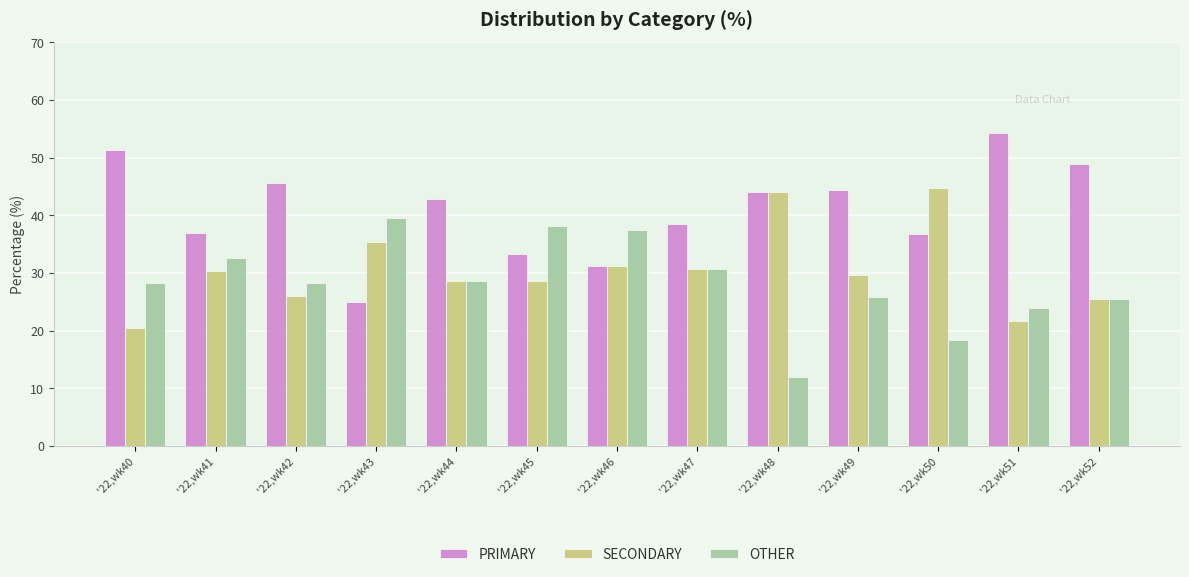

How many bars are there in total?

39